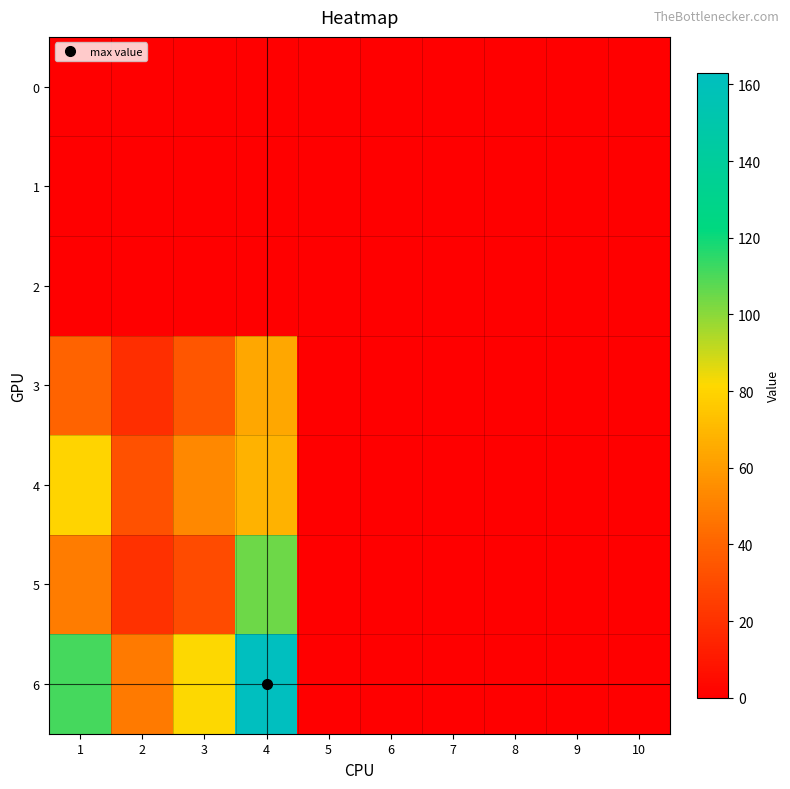

Which series changed the most between 1 and 10?

6